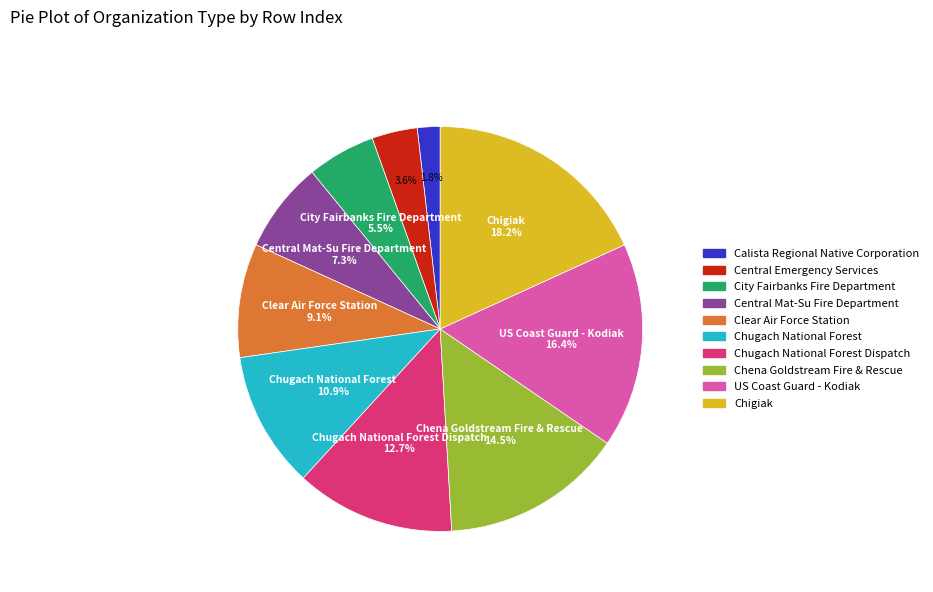

To the nearest percent, what is the difference between the largest and smallest slice percentages?

16%